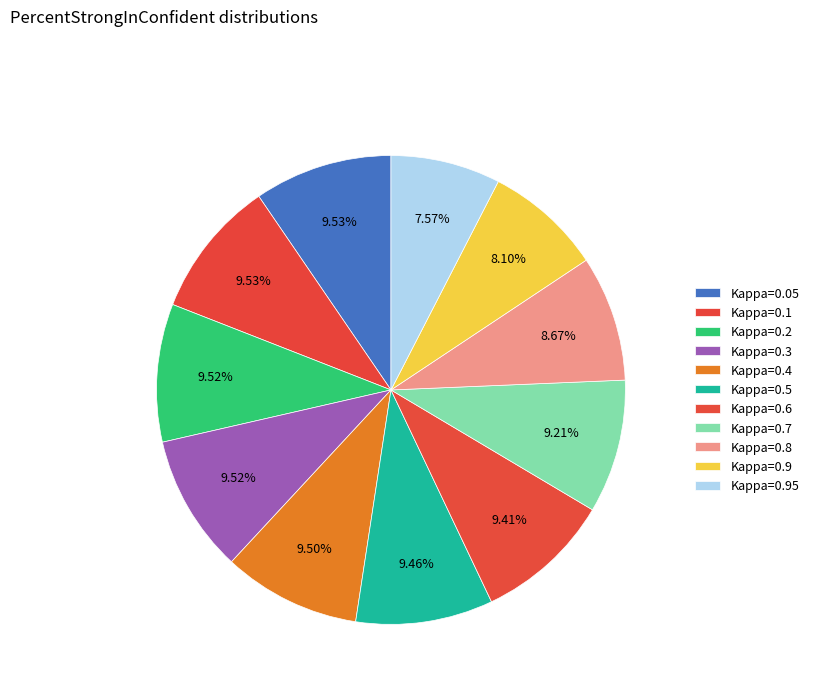

True or false: Kappa=0.95 accounts for 8% of the total.

True